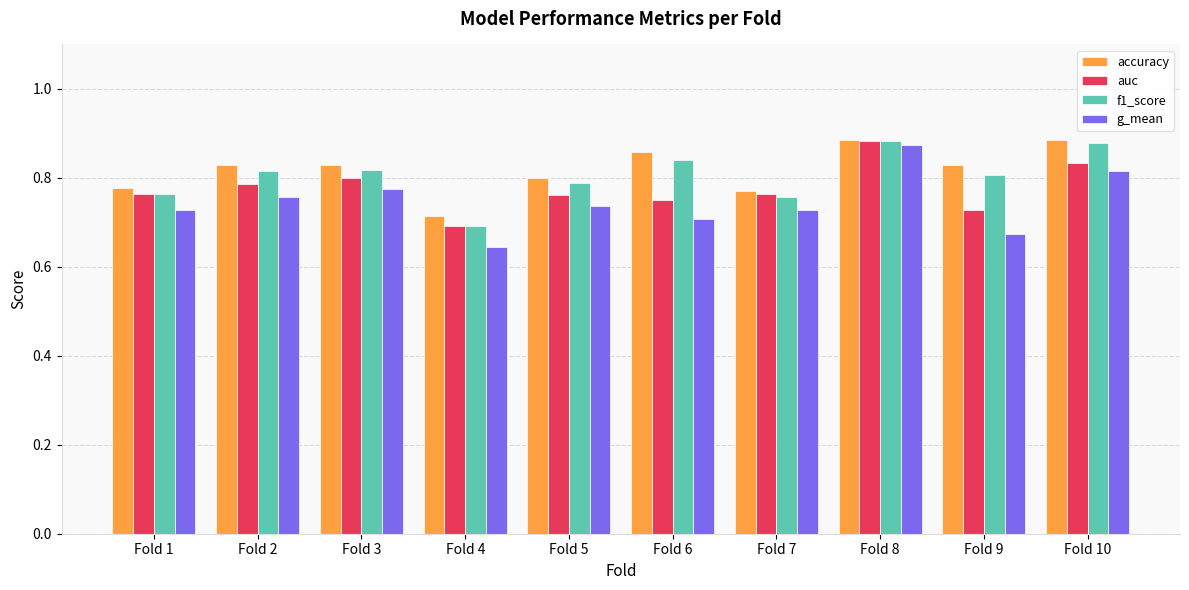

The g_mean series shows 0.7 at Fold 7. True or false?

True